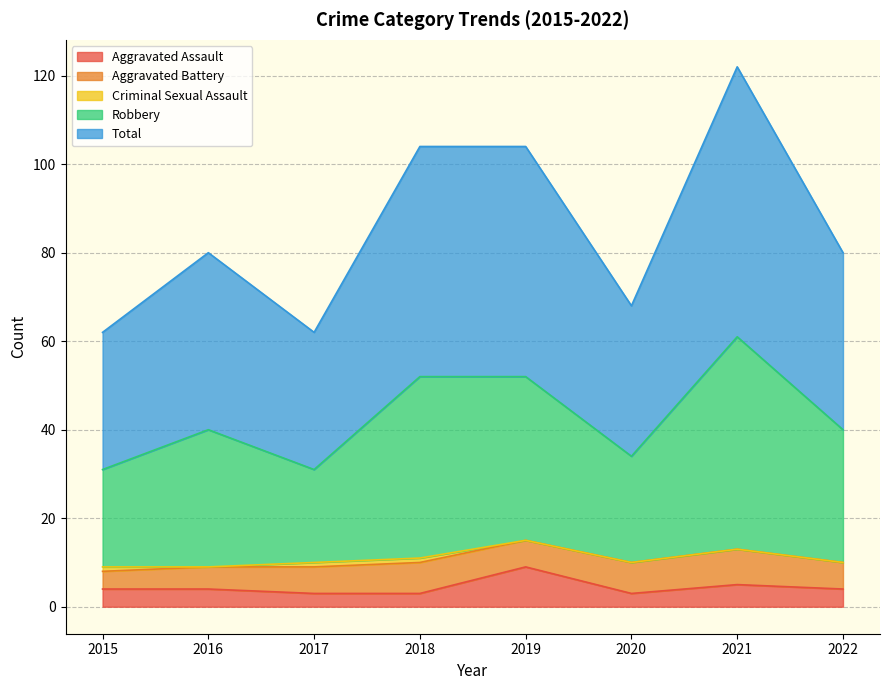

Where is the first local maximum for Robbery?

2016